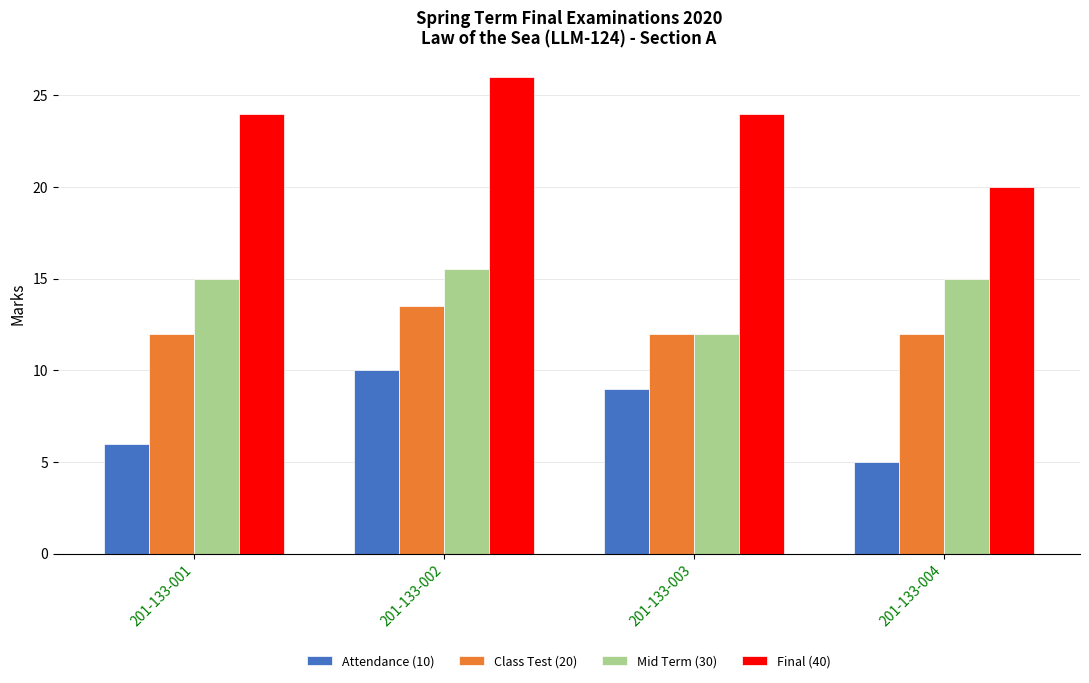

What is the lowest value of the Mid Term (30) series?

12.0